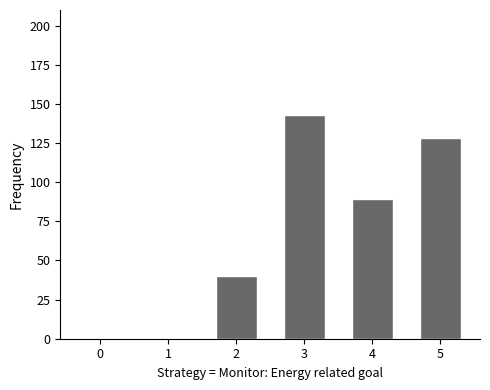

What is the sum of all values?

400